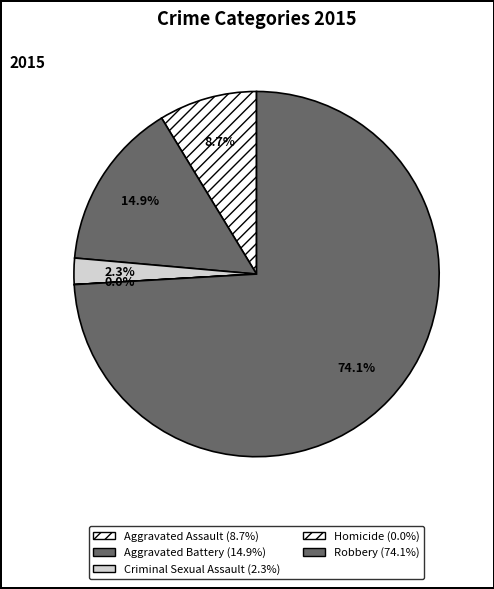

What is the smallest slice in the pie chart?

Homicide